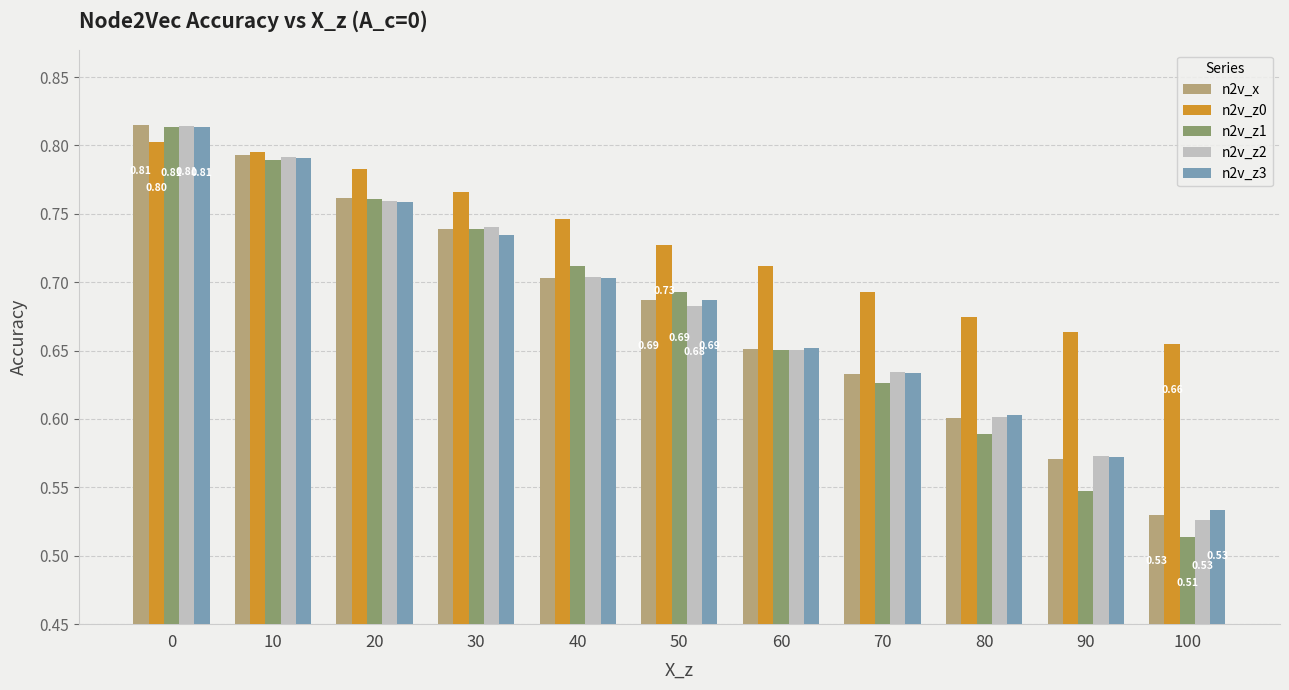

List the labels in order of n2v_z2 value, smallest first.

100, 90, 80, 70, 60, 50, 40, 30, 20, 10, 0